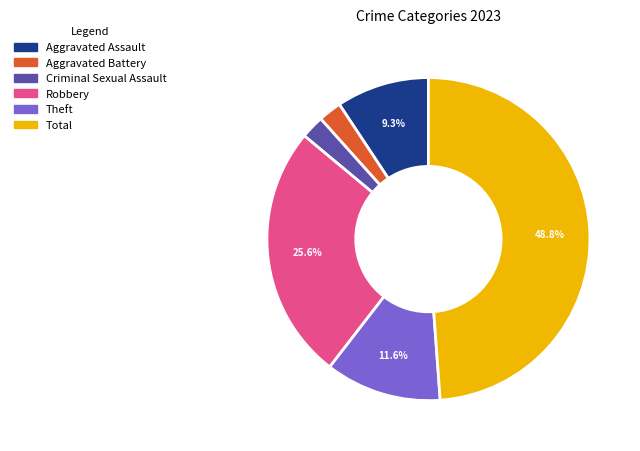

Which has a higher value, Robbery or Aggravated Battery?

Robbery